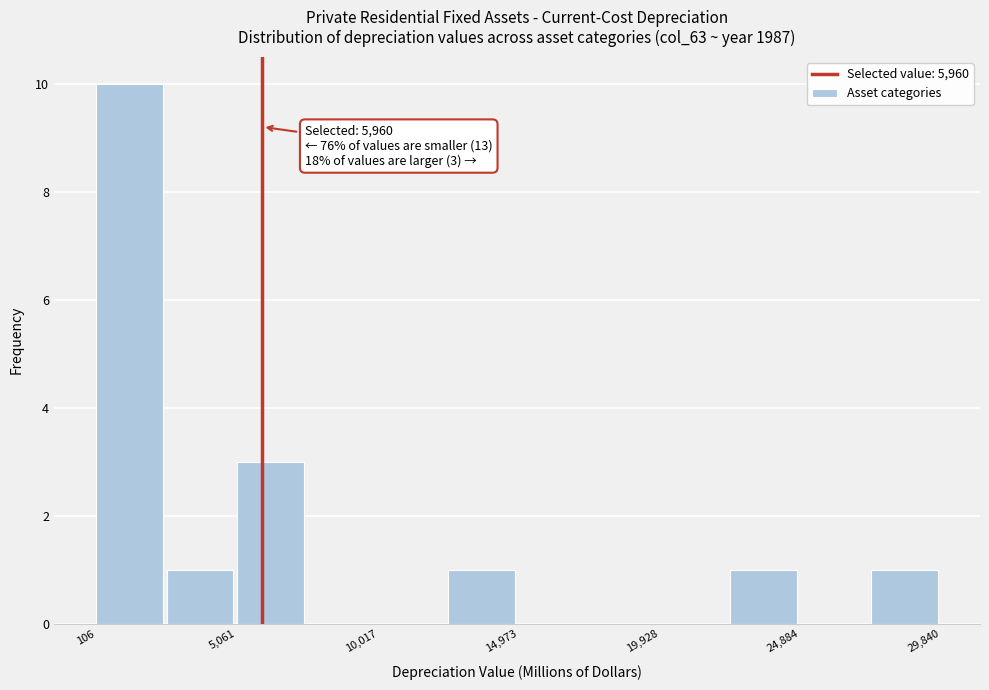

Over which range of the x-axis is the bar tallest?

0 to 2500